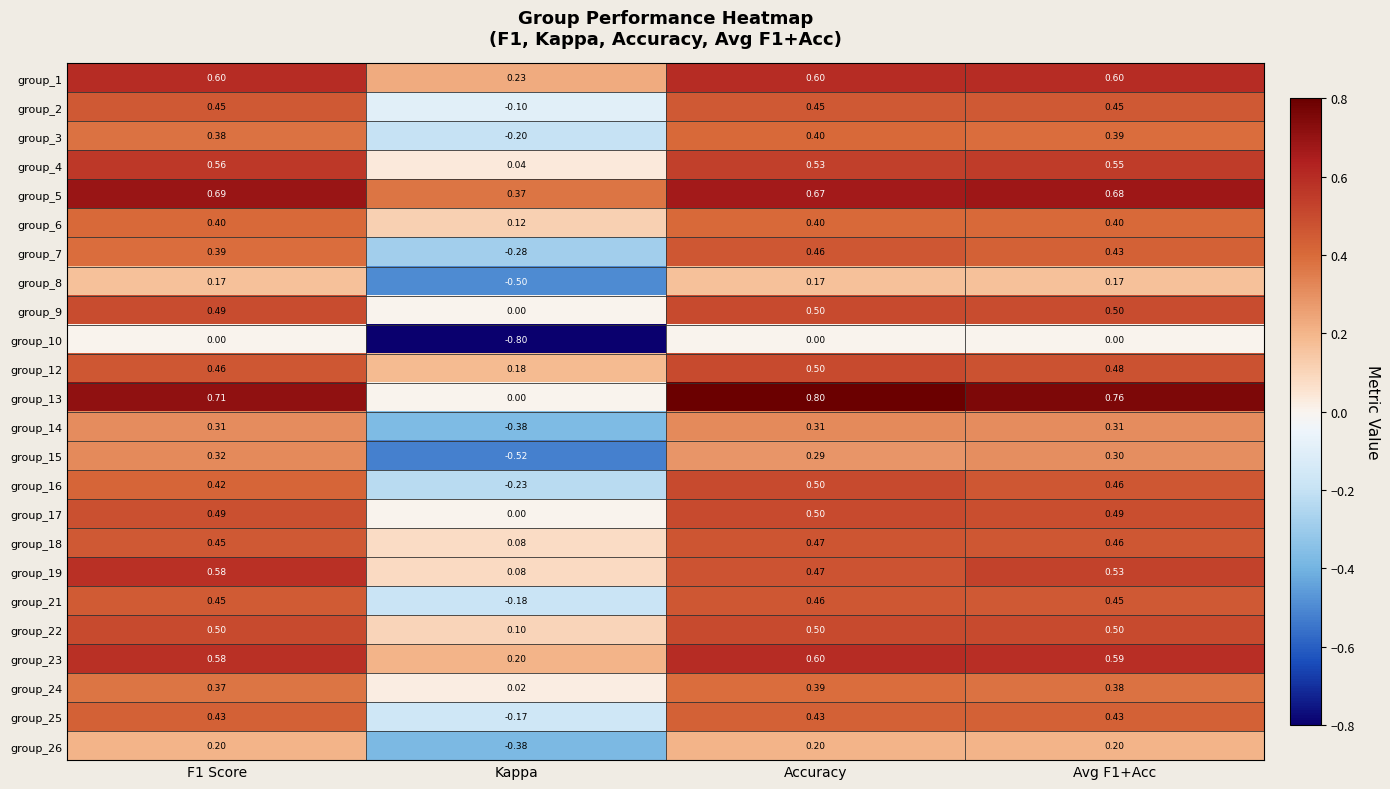

How many series are shown in this chart?

24